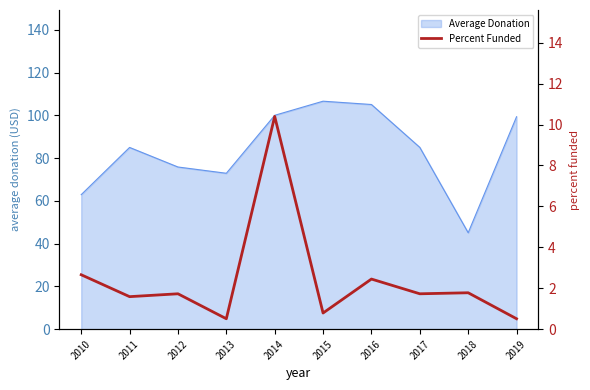

The Average Donation series shows 45.1 at 2018. True or false?

True